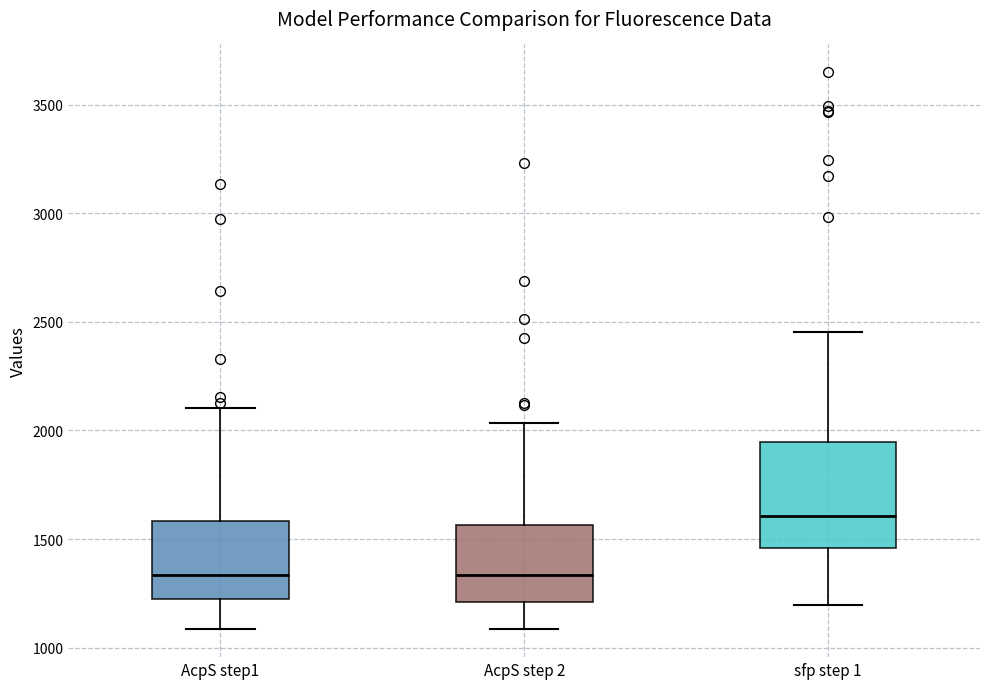

Reading left to right, transcribe this box plot: for each box, give where its median line is, the range the box spans, and where its two whiskers end, as read against the y-axis. The values are not printed on the chart, so give them approximately, as read against the axis.

AcpS step1: median 1350, box 1200 to 1600, whiskers 1100 to 2100
AcpS step 2: median 1350, box 1200 to 1550, whiskers 1100 to 2050
sfp step 1: median 1600, box 1450 to 1950, whiskers 1200 to 2450